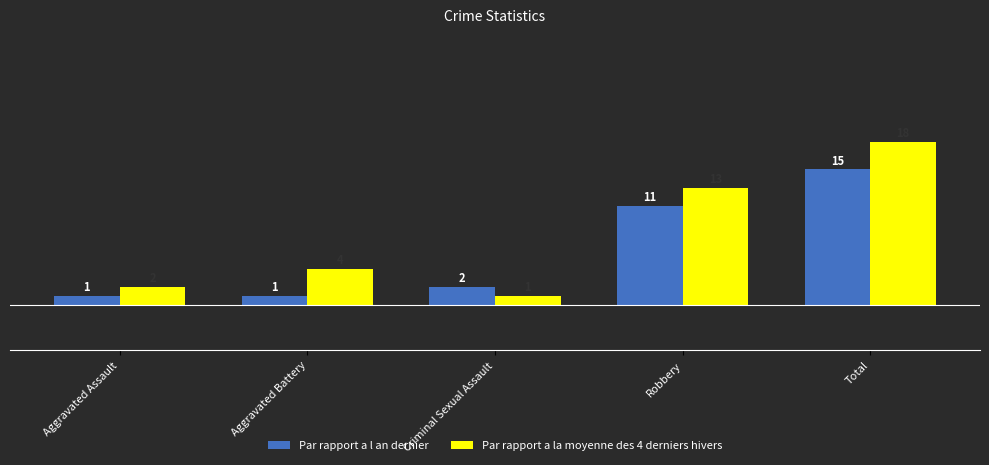

What is the average value of the Par rapport a la moyenne des 4 derniers hivers series?

8